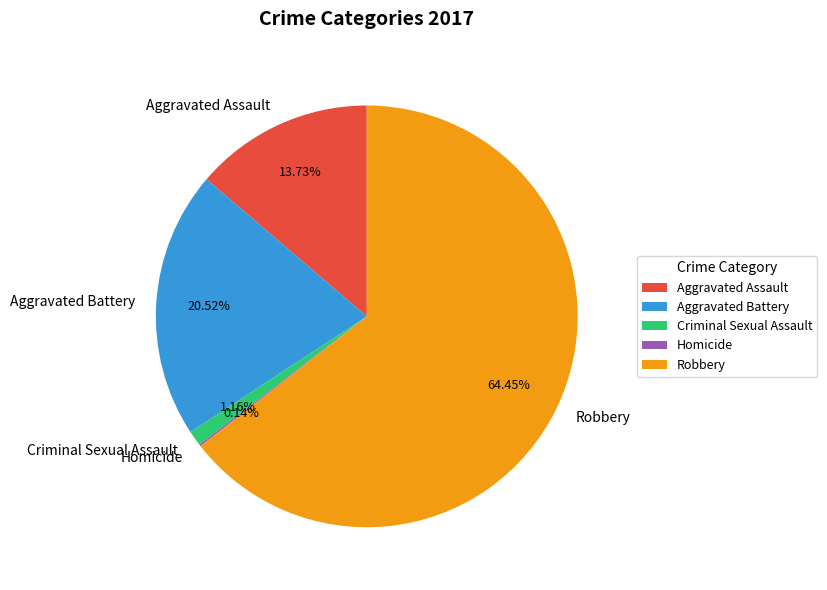

Which category accounts for the majority?

Robbery